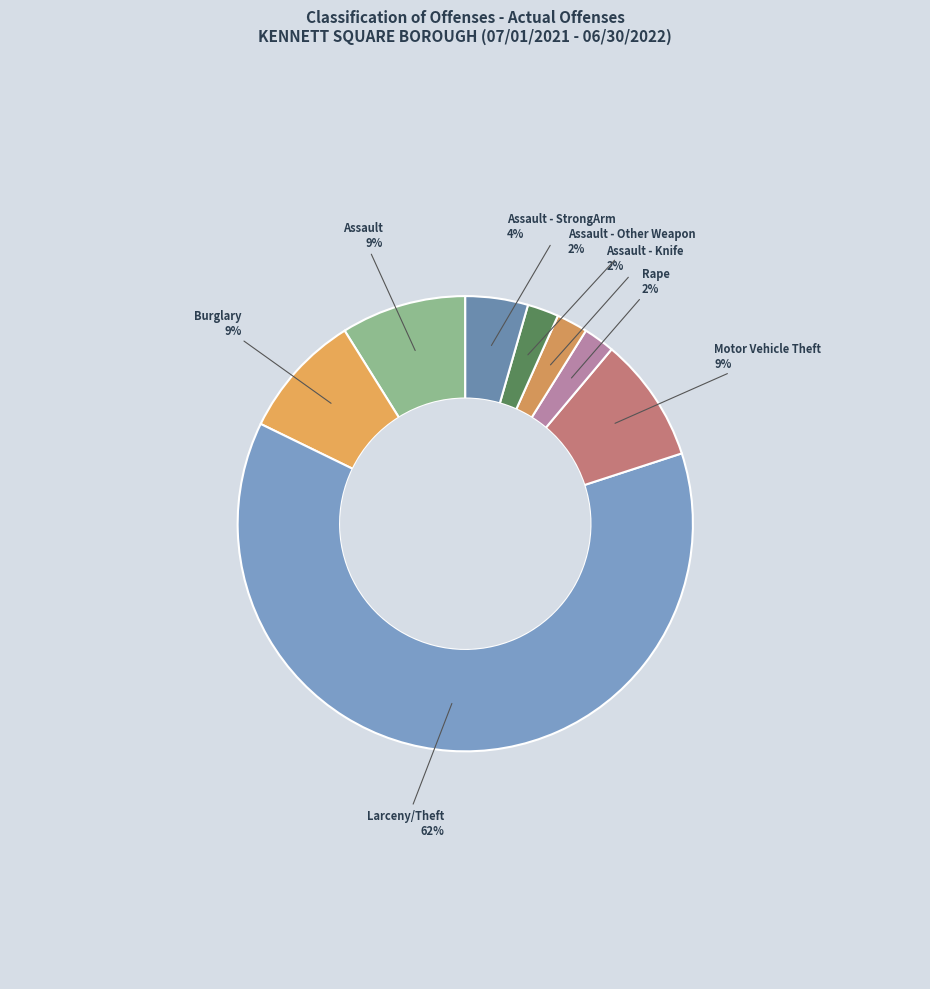

Which slice represents more than half of the pie?

Larceny/Theft